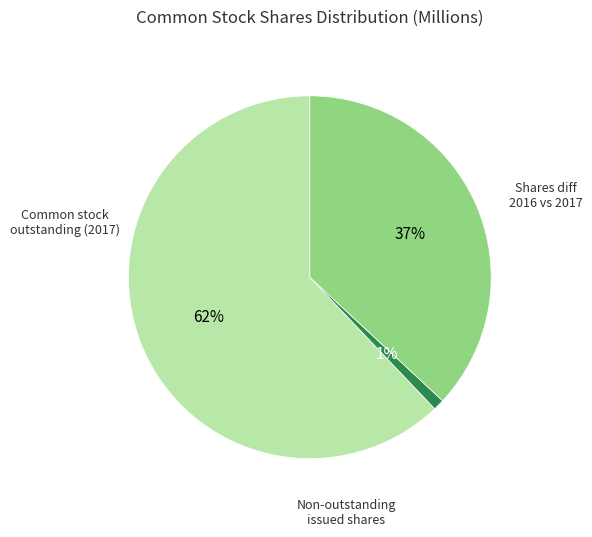

Does any single category account for the majority?

Yes